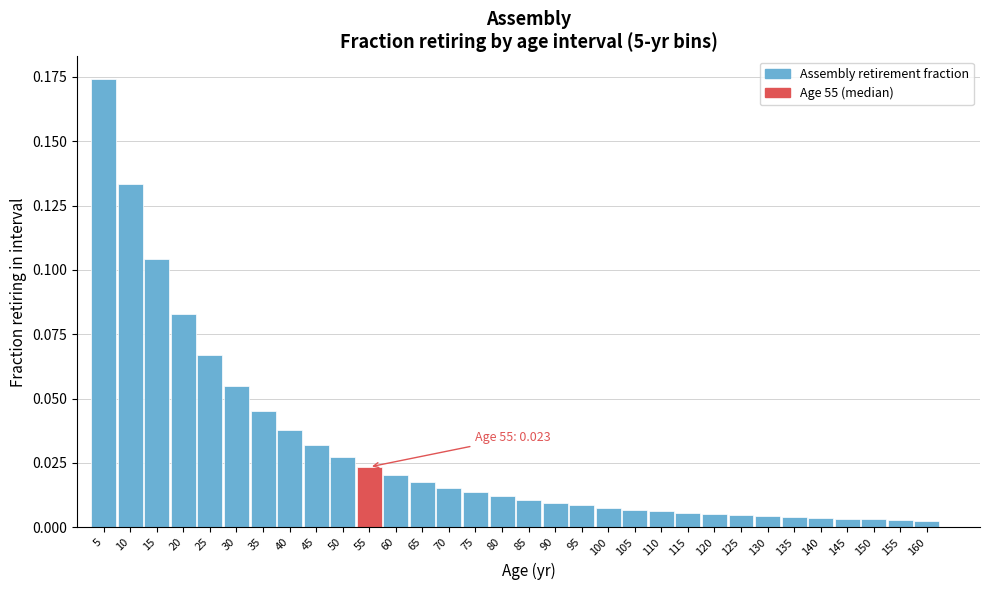

True or false: the data shows 0.0 at 15.

False